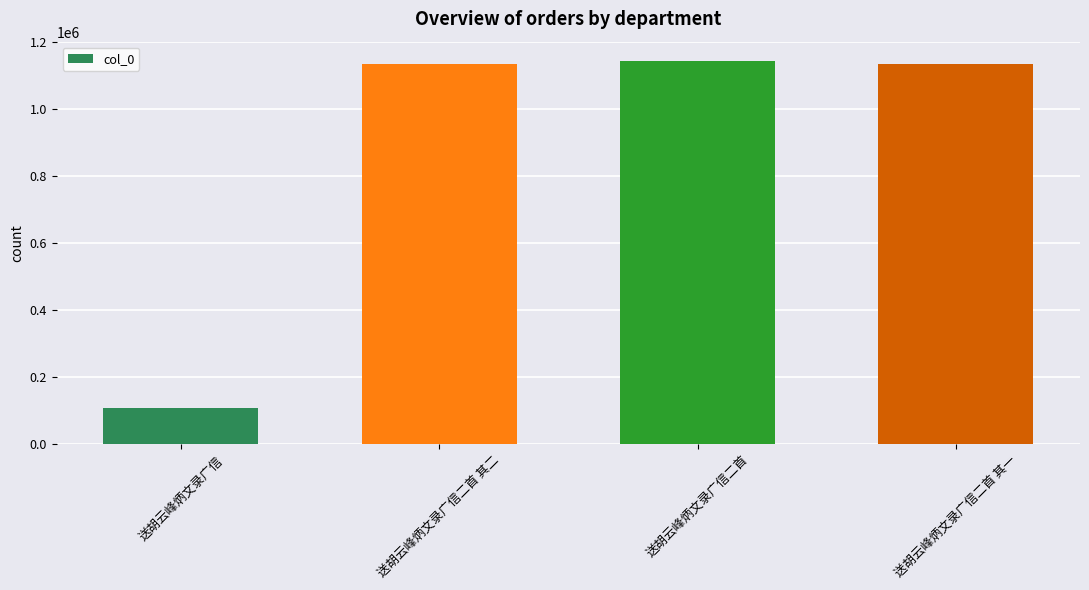

What is the ratio of the value at 送胡云峰炳文录广信二首 to the value at 送胡云峰炳文录广信二首 其一?

1.0